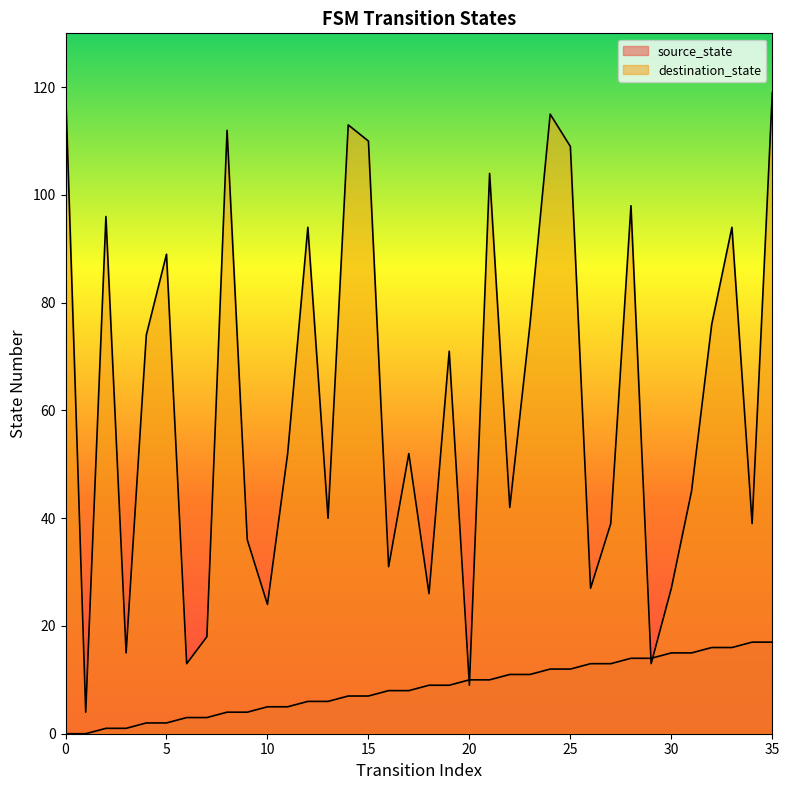

Is it true that destination_state equals 119 at 35?

True